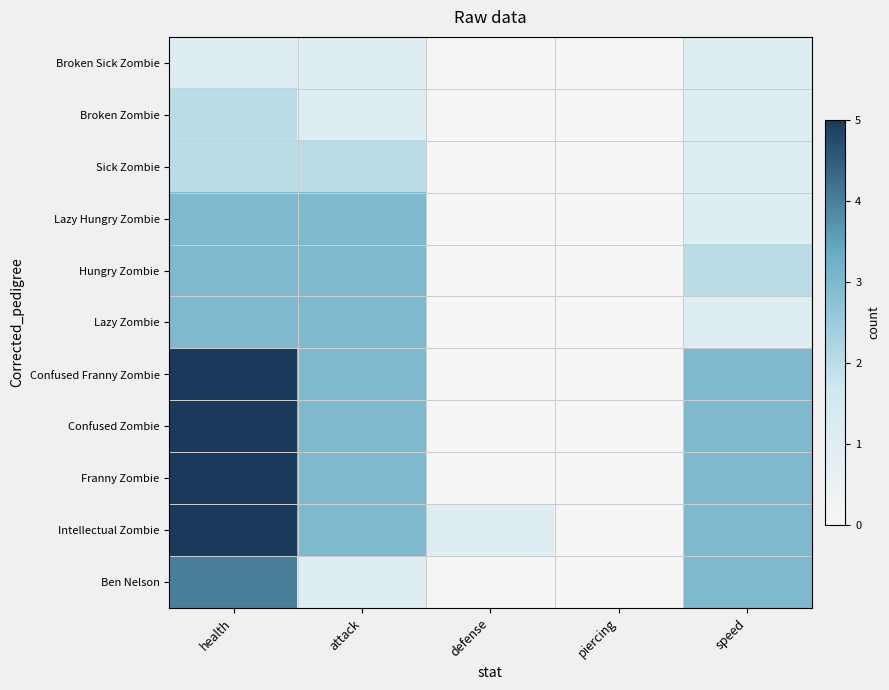

Which category has the lowest value across all series?

defense